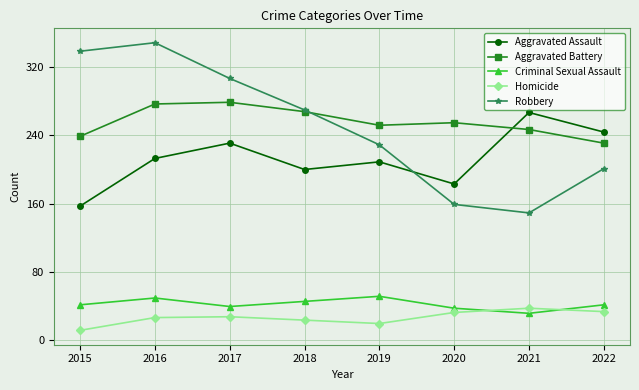

Which series has the widest spread of values?

Robbery